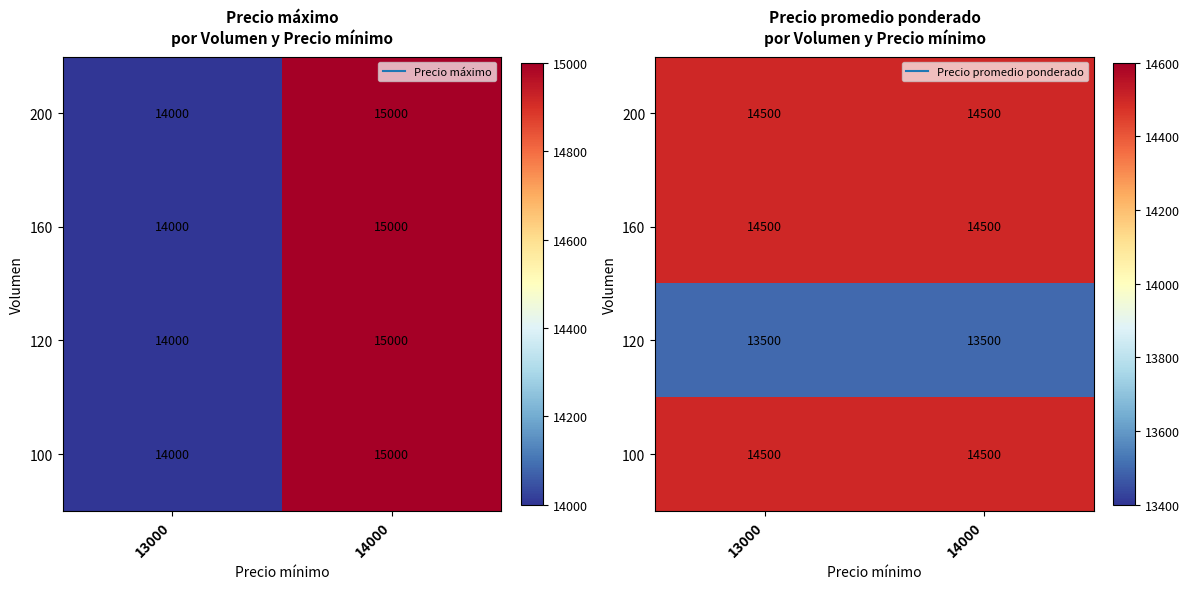

What is the sum of the 160 values at 14000 and 13000?

29000